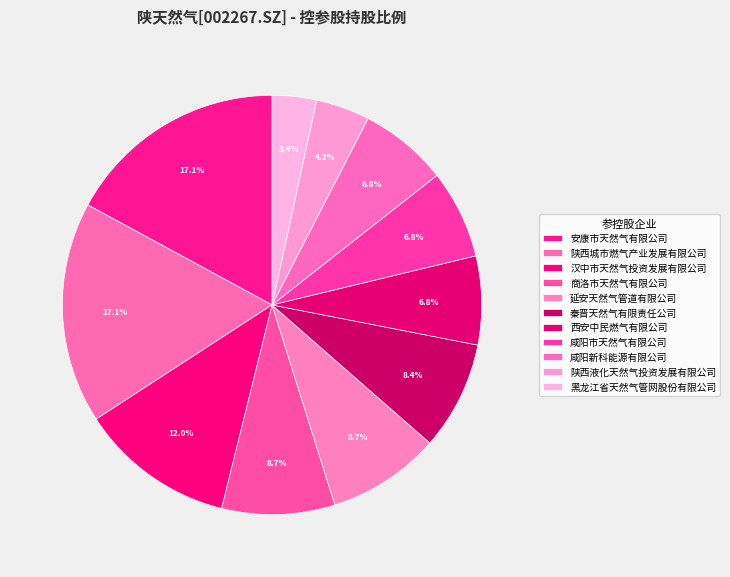

The 陕西液化天然气投资发展有限公司 slice represents 4% of the pie. True or false?

True